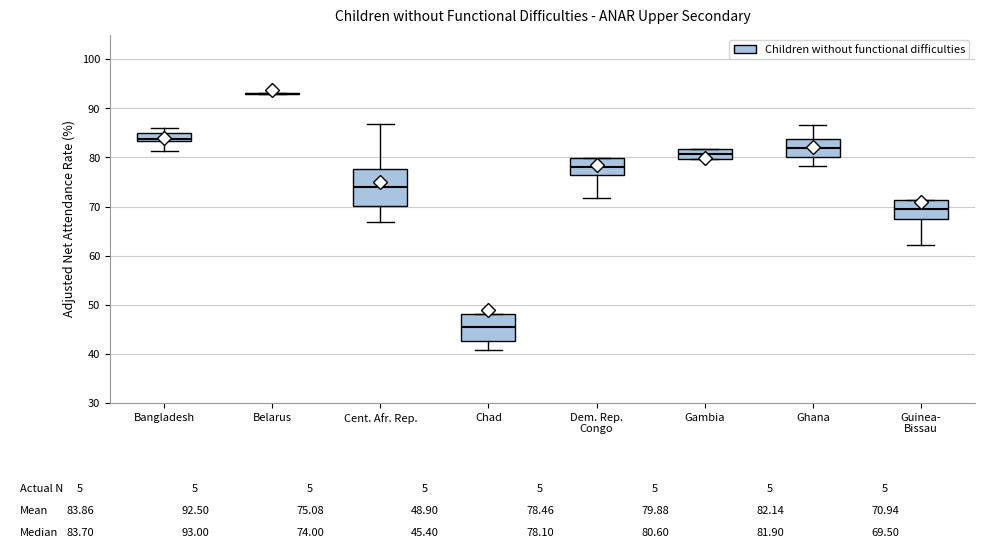

Which box is the tallest, from its lower edge to its upper edge?

Cent. Afr. Rep.